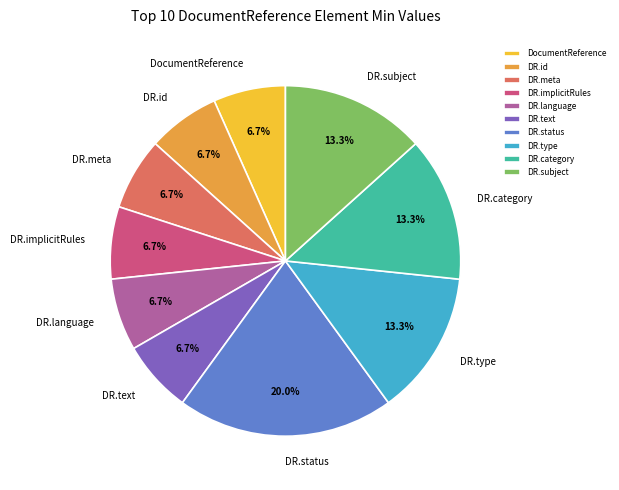

How many segments does this pie chart have?

10